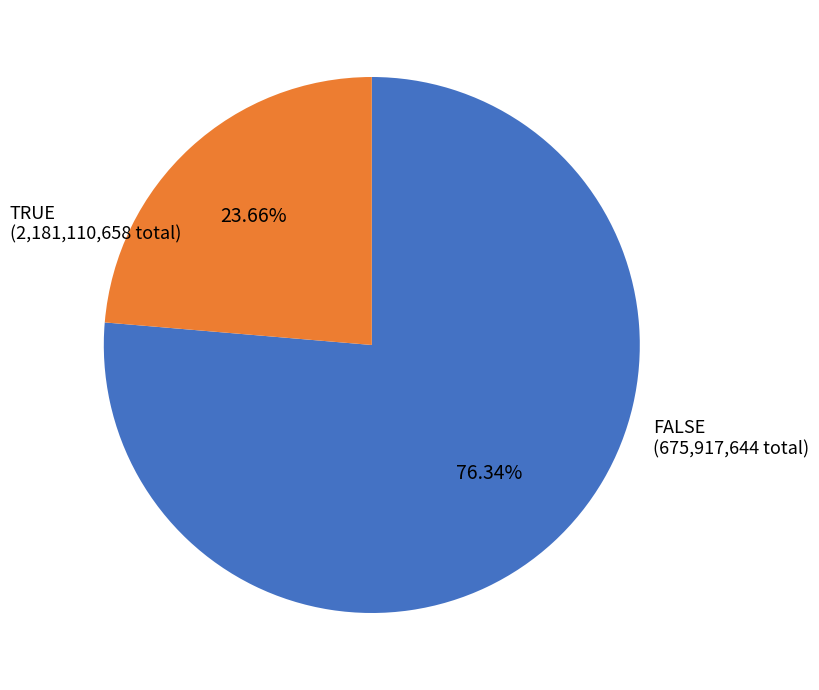

Does any single category account for the majority?

Yes